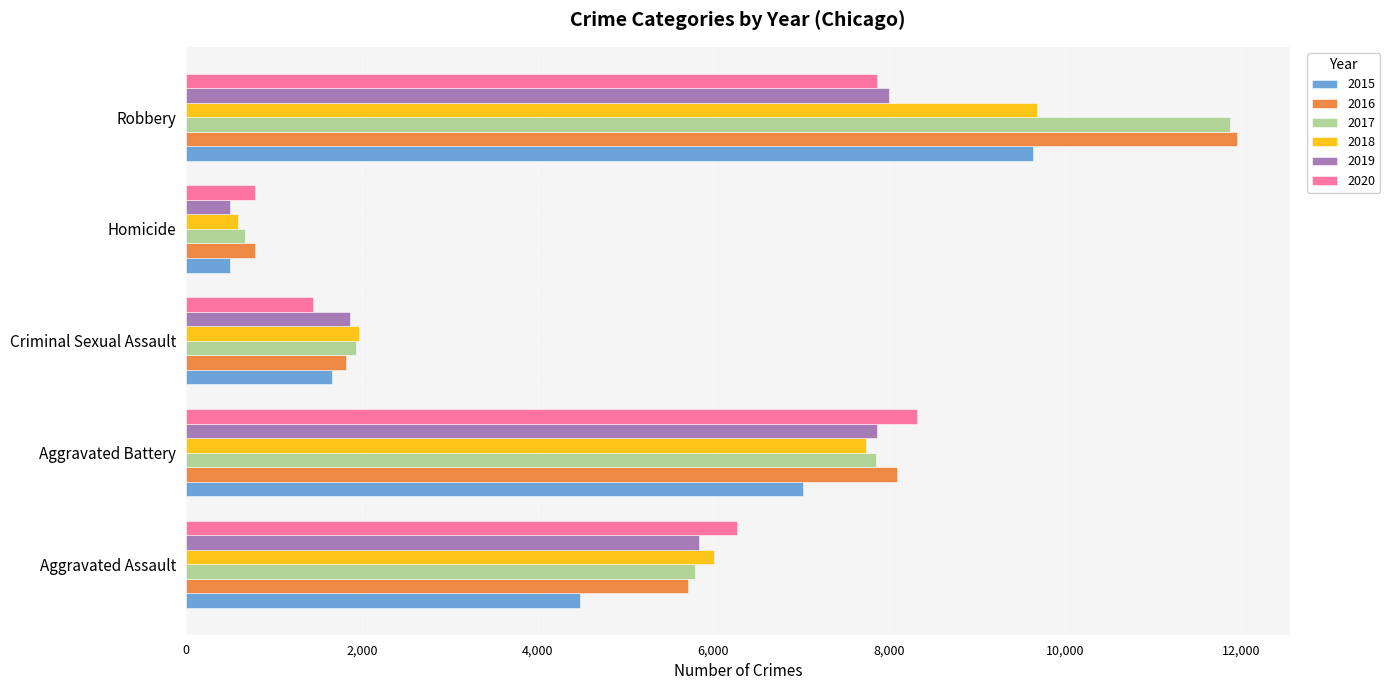

At which category does the chart reach its minimum across all series?

Homicide